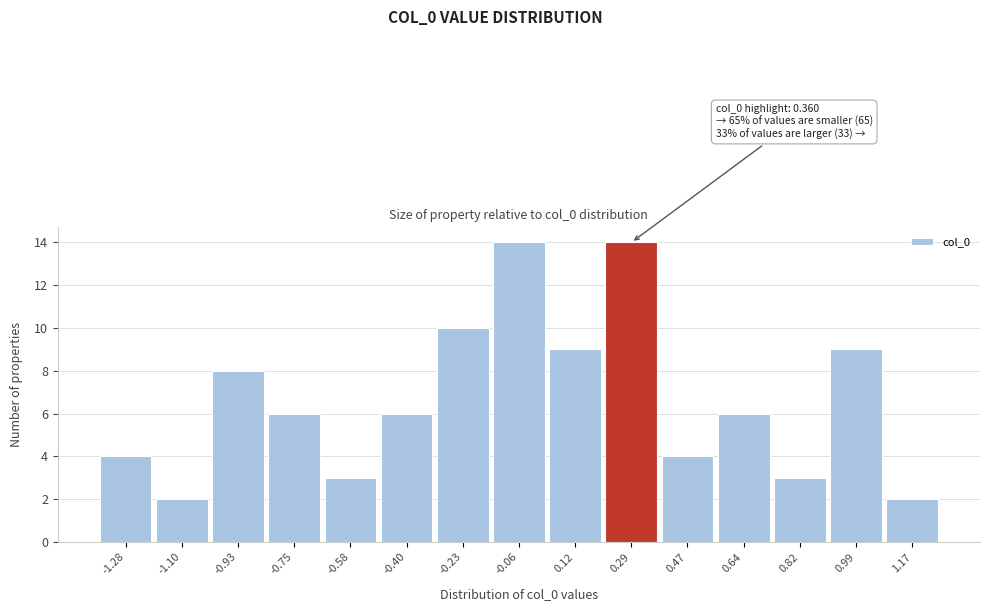

Reading left to right, extract all data points from this chart.

4	2	8	6	3	6	10	14	9	14	4	6	3	9	2